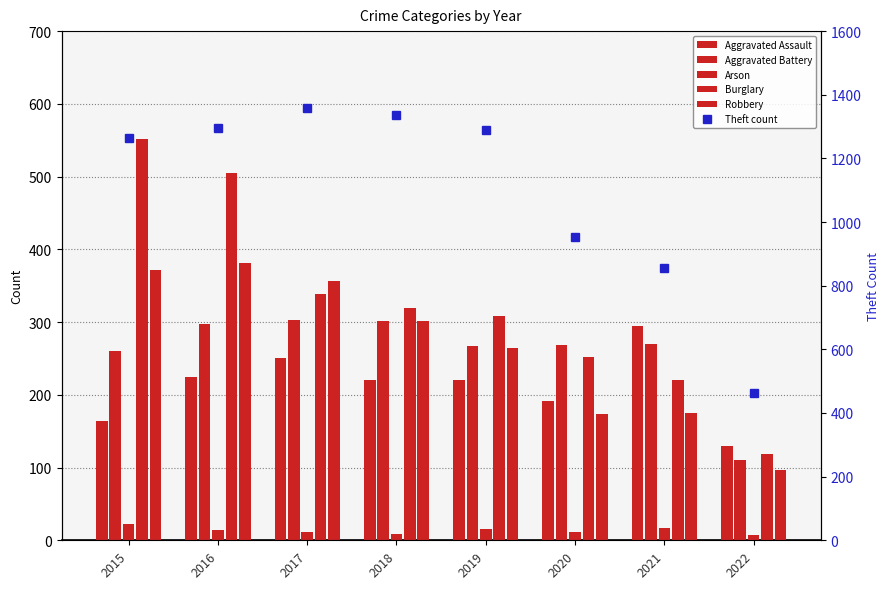

What is the sum of all Arson values?

108